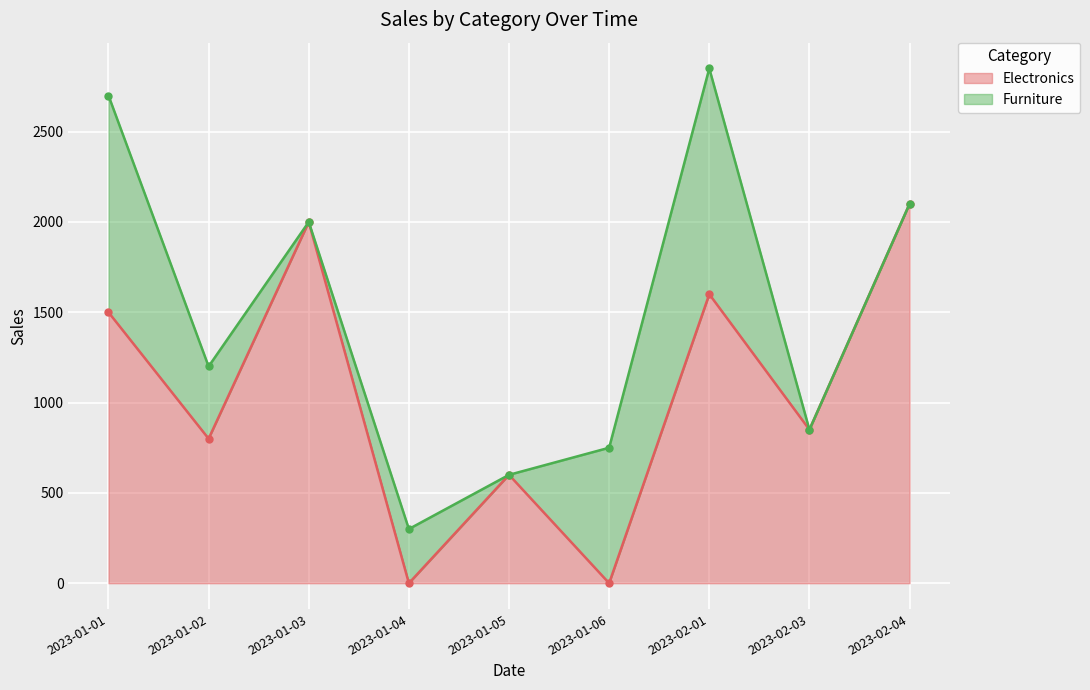

What is the difference between the second highest and minimum values?

2000